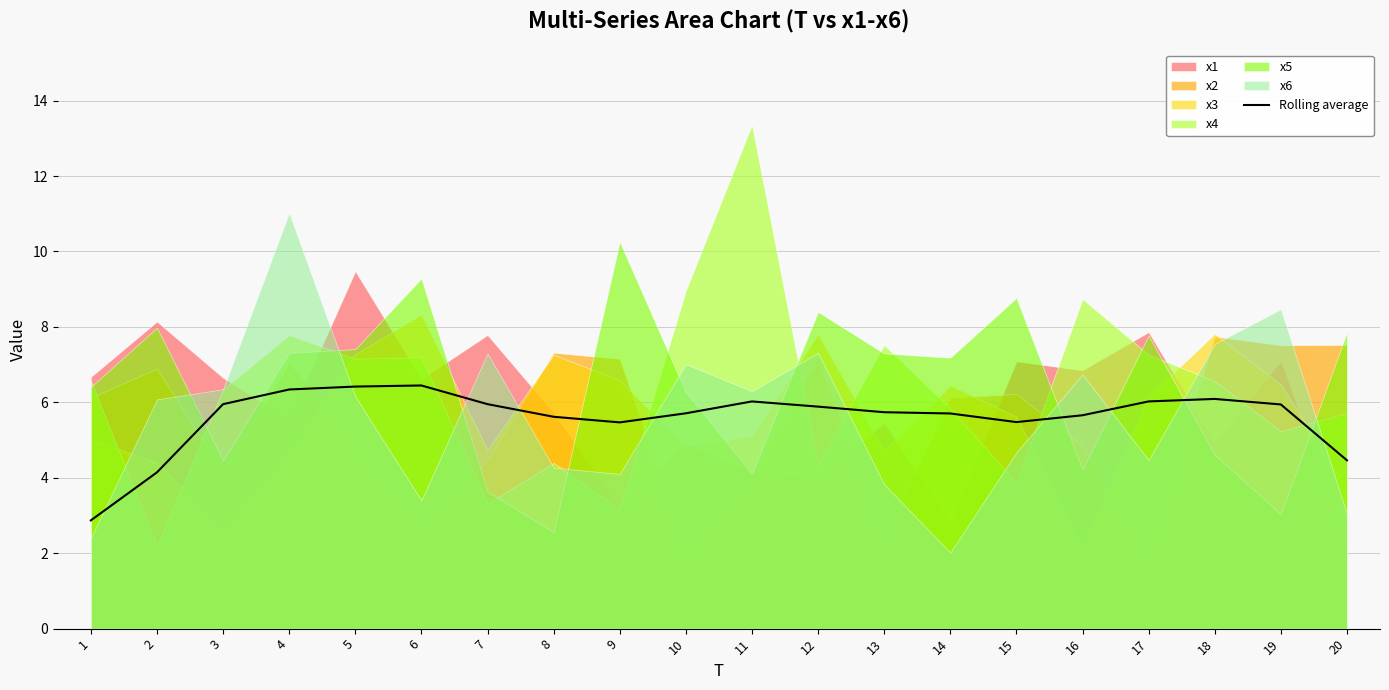

Count the number of categories in the chart.

20